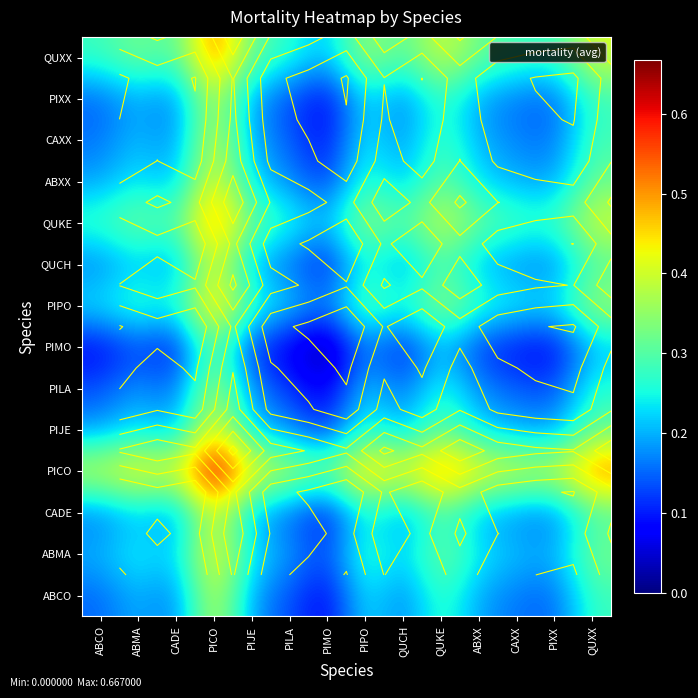

What is the maximum value shown in the chart?

0.7